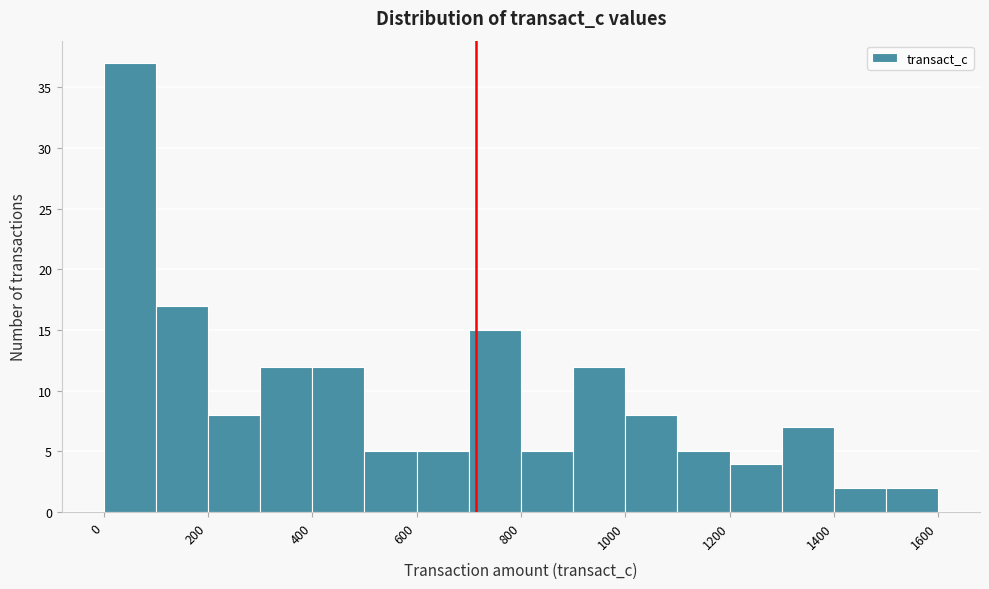

Reading left to right, list every bar in this chart as the range it spans on the x-axis followed by its height. The values are not printed on the chart, so give them approximately, as read against the axis.

0 to 100: 37
100 to 200: 17
200 to 300: 8
300 to 400: 12
400 to 500: 12
500 to 600: 5
600 to 700: 5
700 to 800: 15
800 to 900: 5
900 to 1000: 12
1000 to 1100: 8
1100 to 1200: 5
1200 to 1300: 4
1300 to 1400: 7
1400 to 1500: 2
1500 to 1600: 2